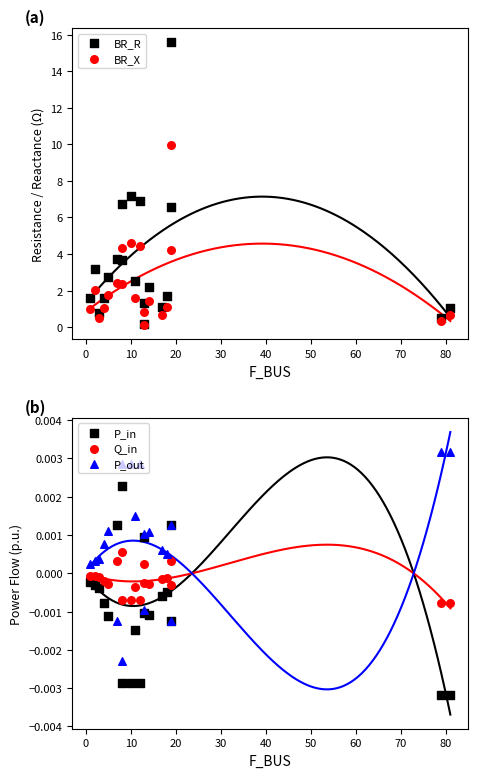

Which series has the largest total across all categories?

BR_R